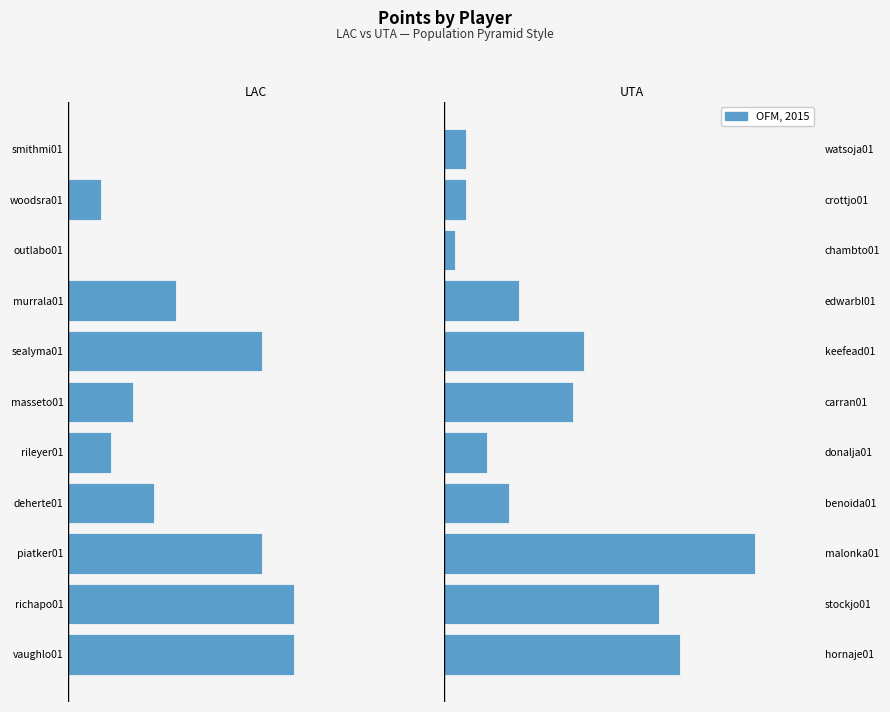

How many data points in LAC PTS are above -8?

5